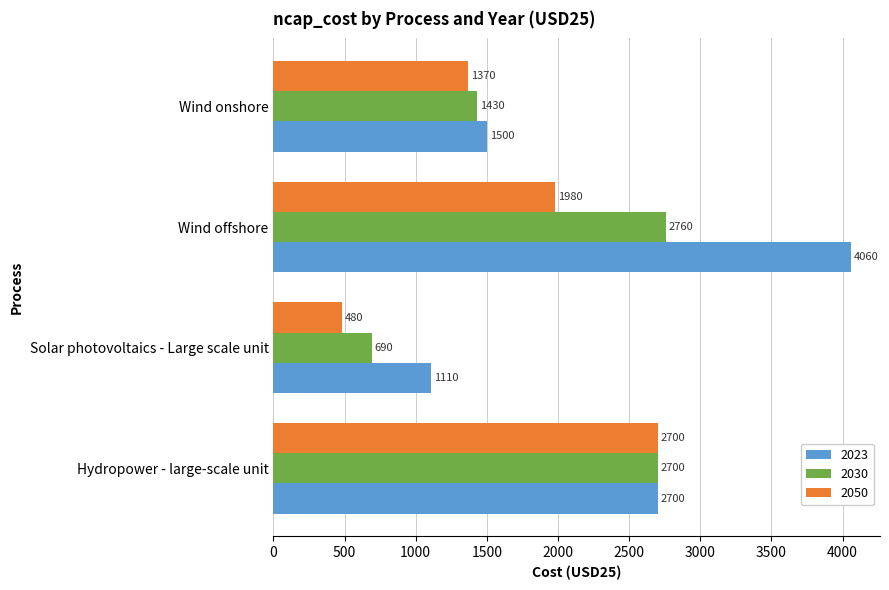

Which series changed the most between Solar photovoltaics - Large scale unit and Wind onshore?

2050